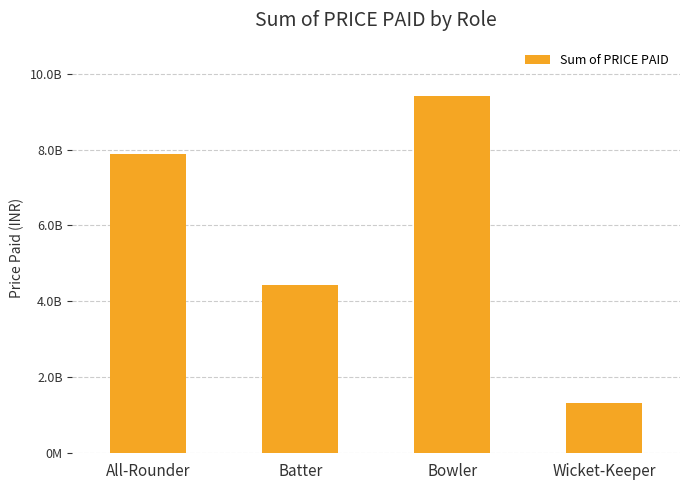

Are the bars horizontal?

No